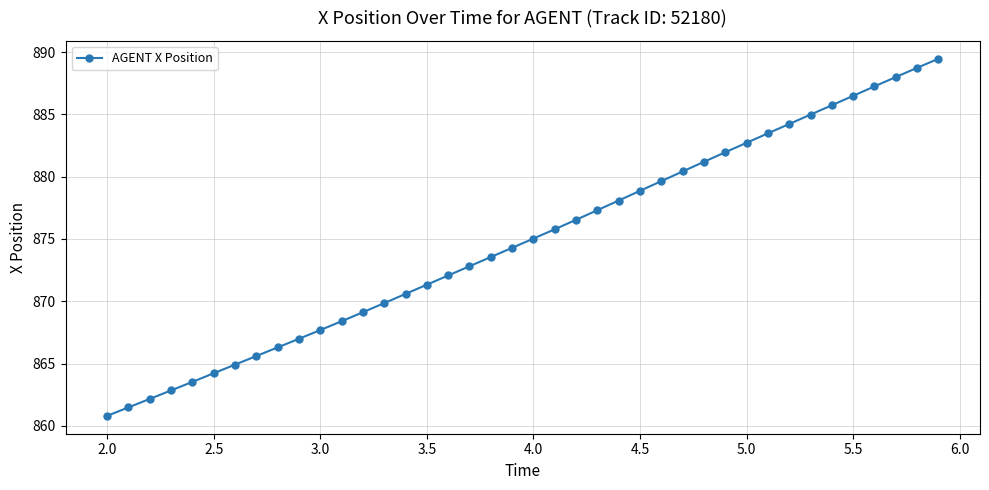

True or false: there are more than 2 points higher than both neighbors.

False